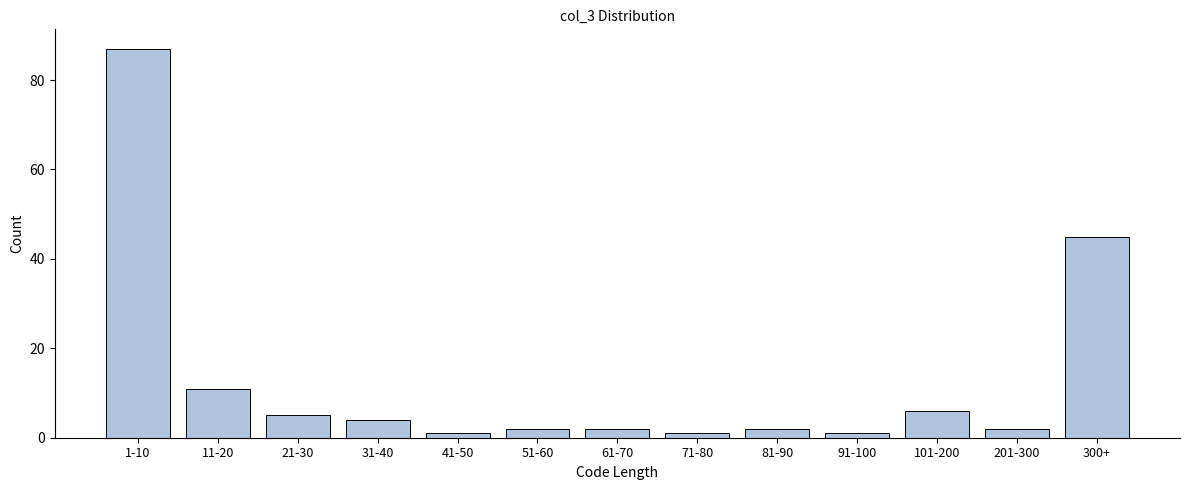

Reading left to right, transcribe all the data shown in this chart.

87	11	5	4	1	2	2	1	2	1	6	2	45